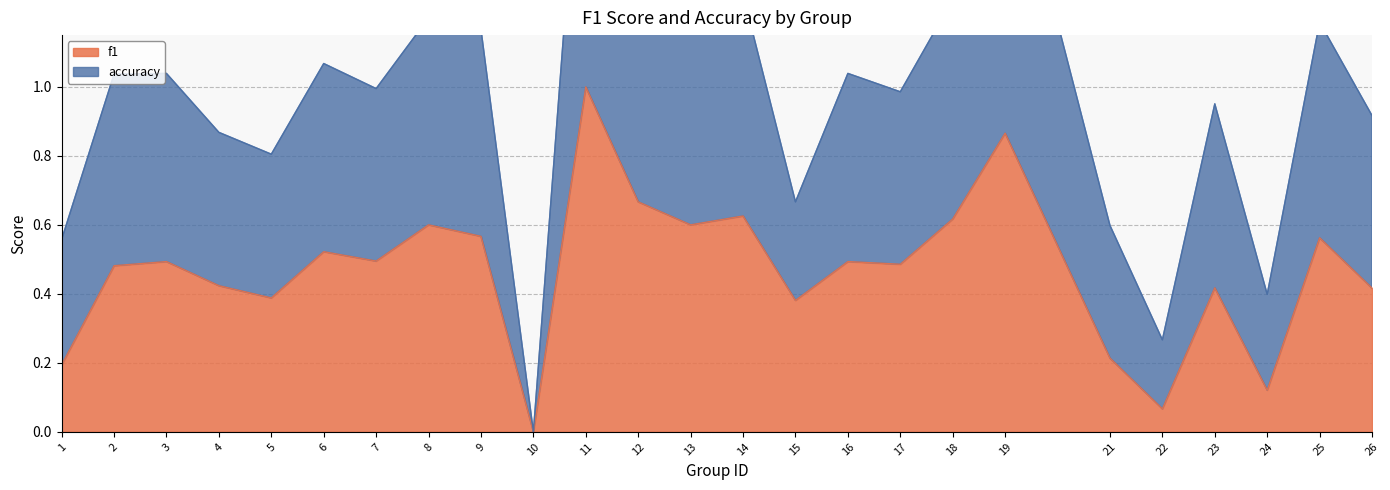

True or false: f1 and accuracy intersect in this chart.

False